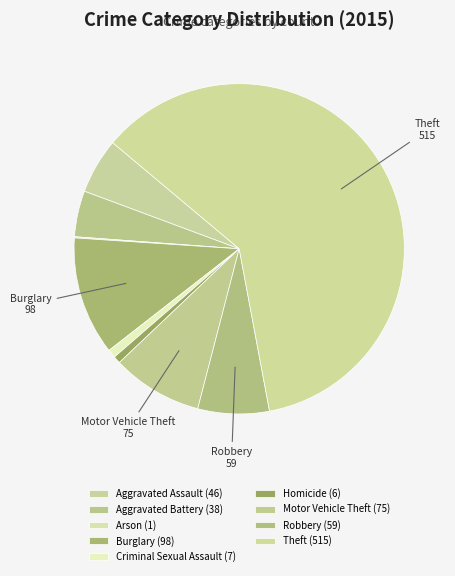

Rank the categories by value from highest to lowest.

Theft, Burglary, Motor Vehicle Theft, Robbery, Aggravated Assault, Aggravated Battery, Criminal Sexual Assault, Homicide, Arson